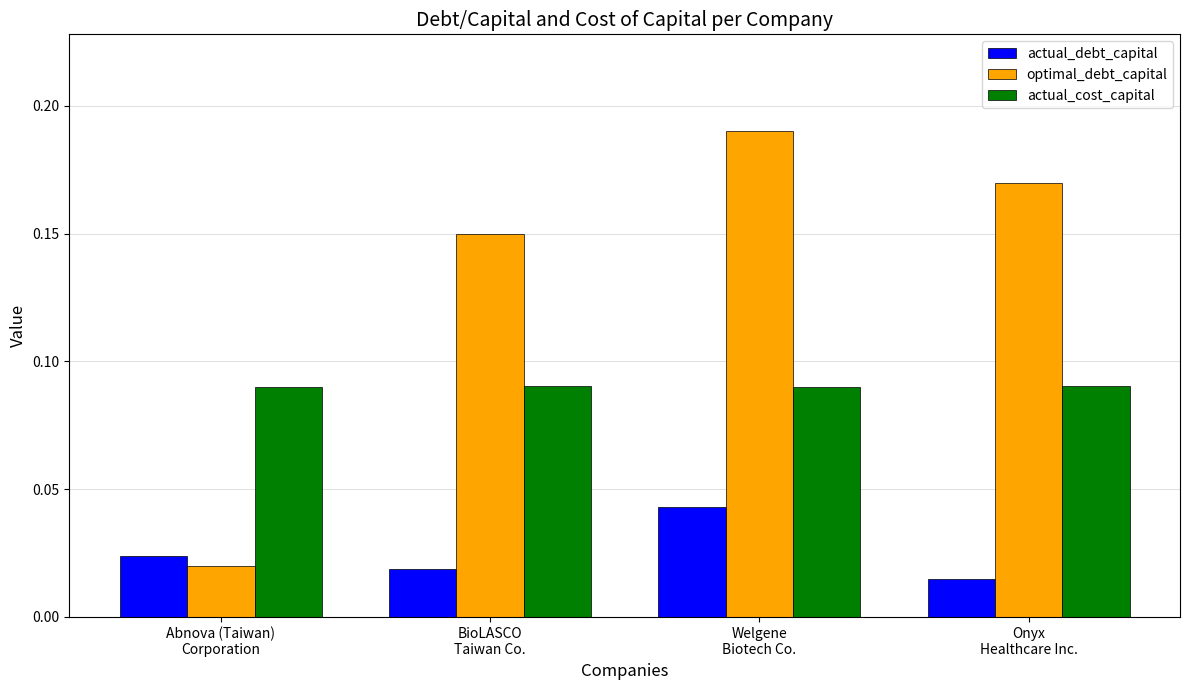

Count the optimal_debt_capital values in the range 0 to 1.

4